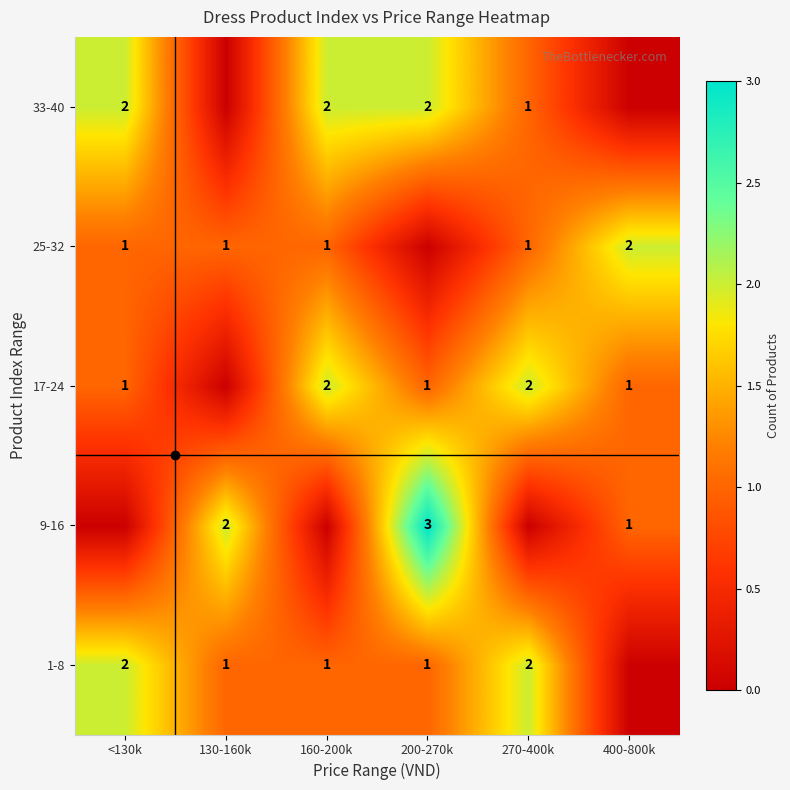

Where is 33-40 nearest to the value 1?

270-400k